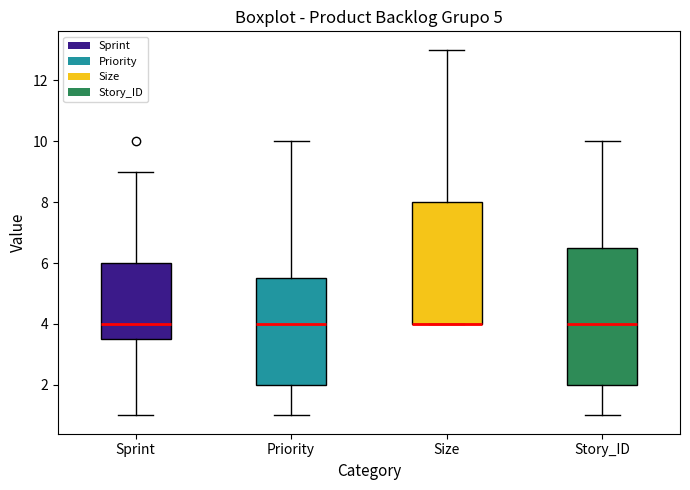

Comparing the boxes themselves (not the whiskers), which one is the tallest?

Story_ID